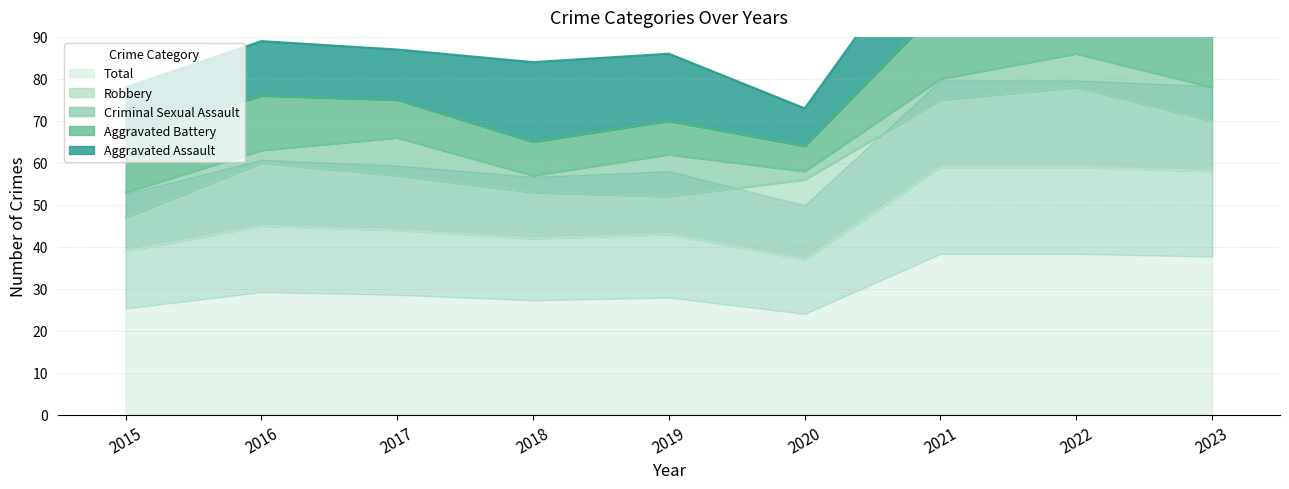

True or false: Total has more than 0 interior local peaks.

True